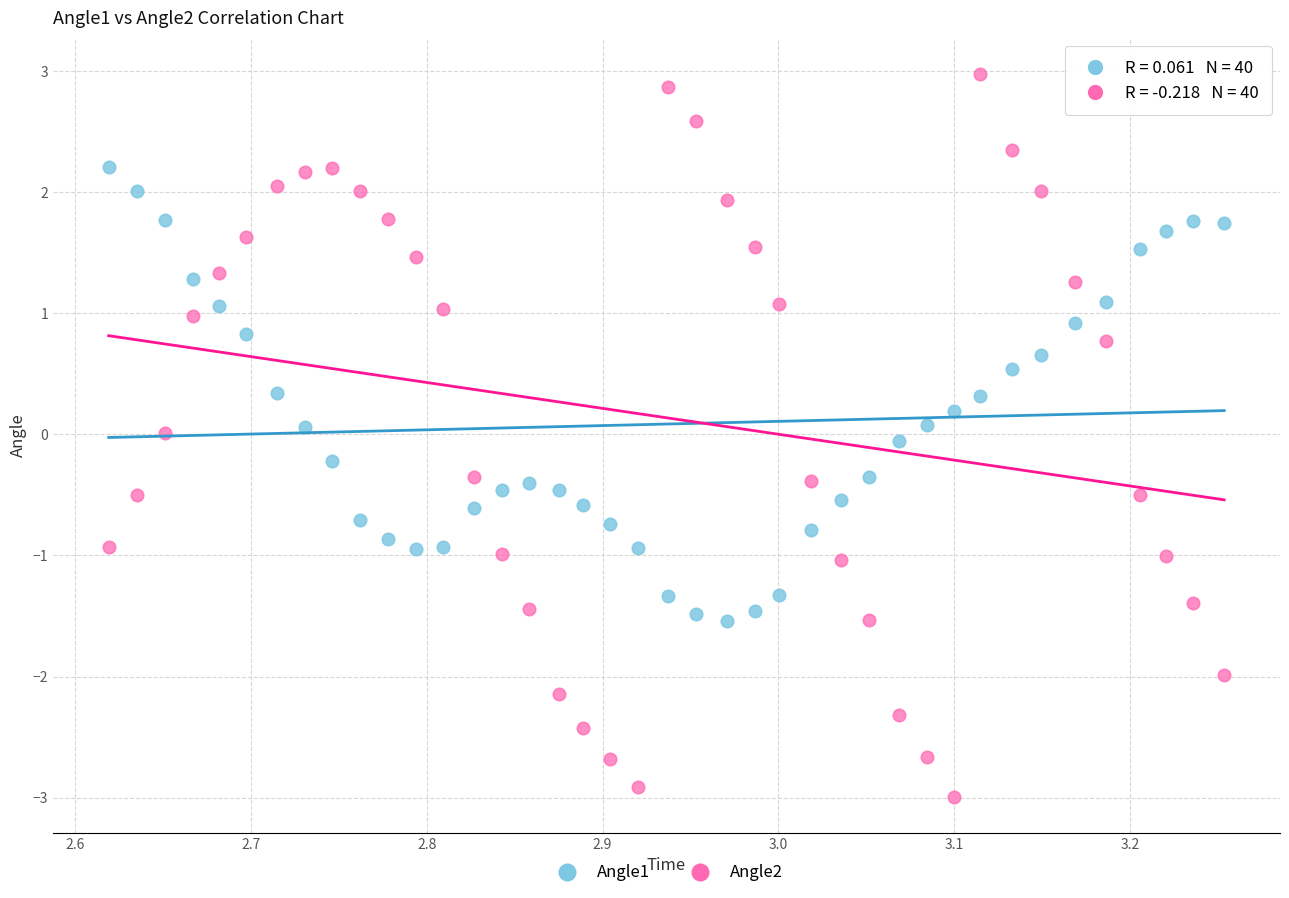

Which series contains the highest Y value?

Angle2